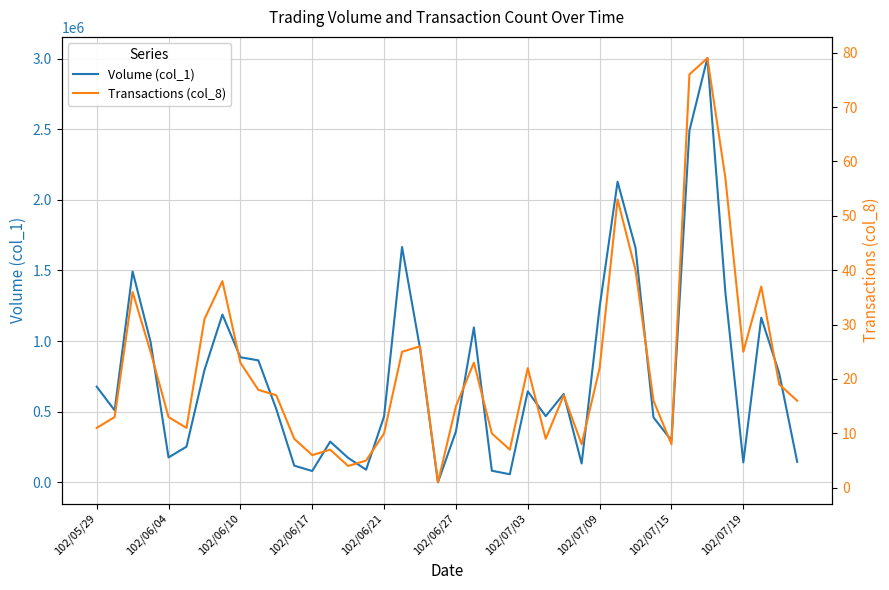

What is the average value of the Transactions (col_8) series?

22